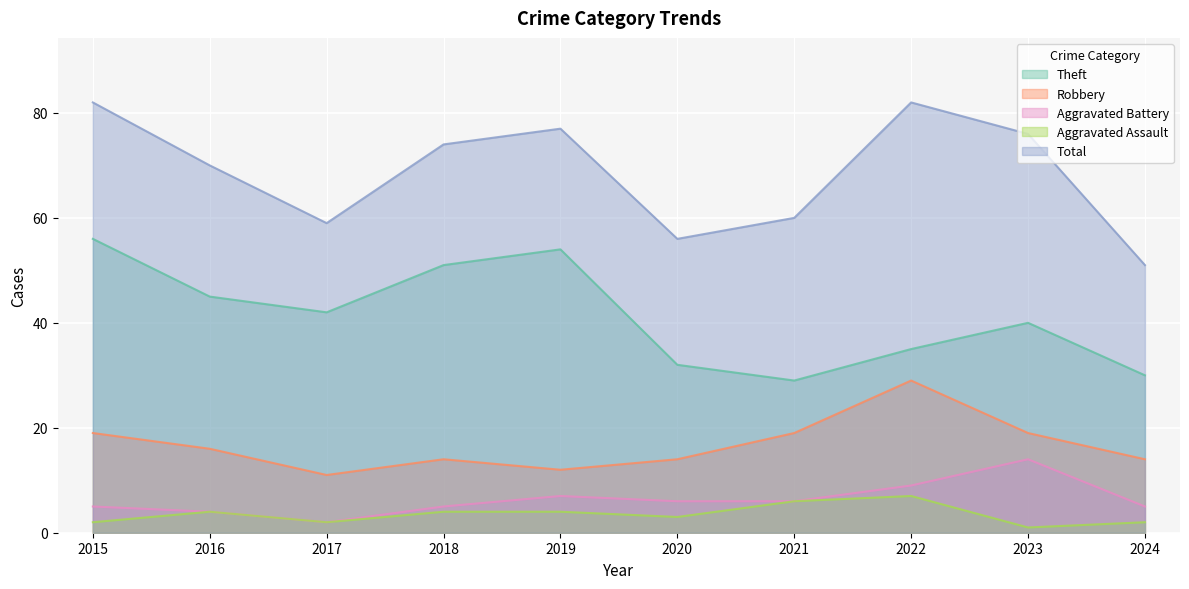

The value of Robbery at 2016 is 16. True or false?

True